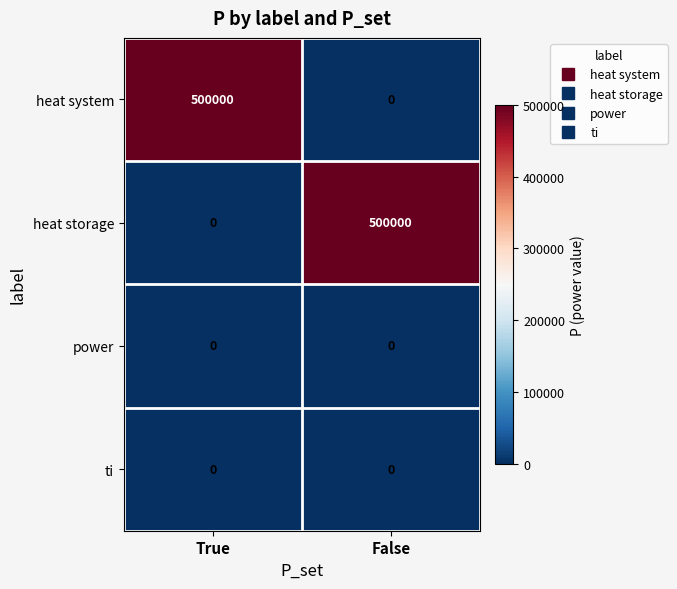

What is the difference between the highest and lowest values at False?

500000